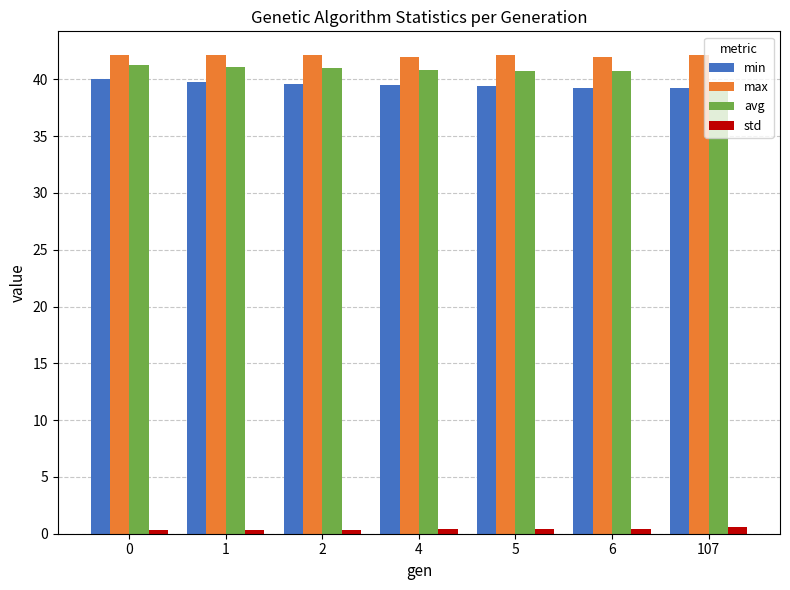

What are all the series names shown in the legend?

min, max, avg, std